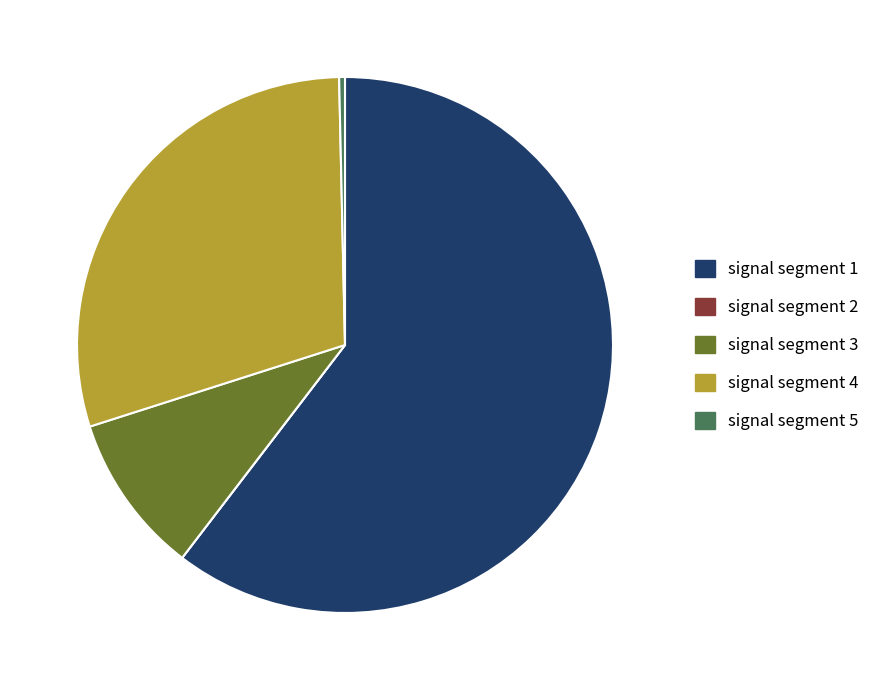

Is it true that signal segment 3 is 24% of the pie?

False